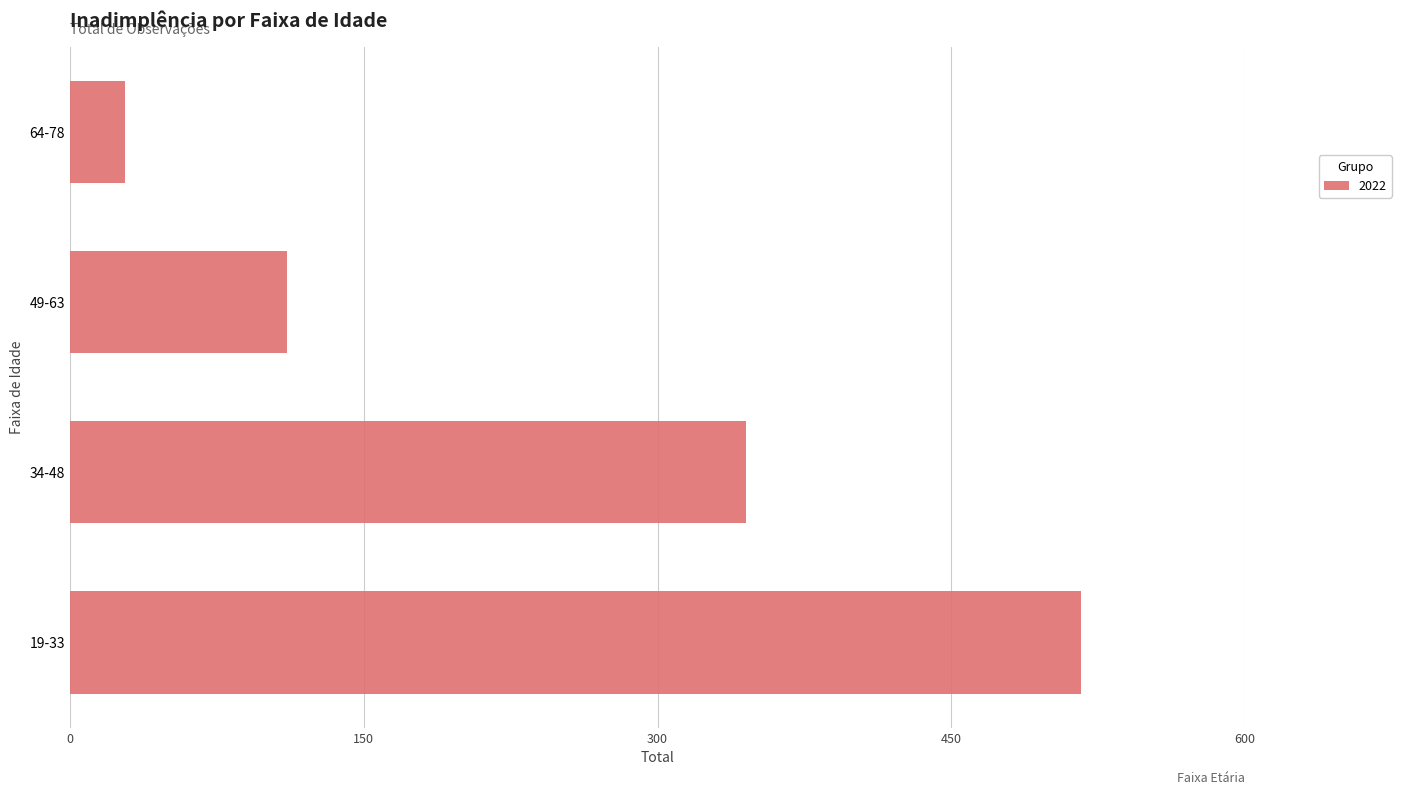

Are the bars grouped side by side (vs. stacked)?

No